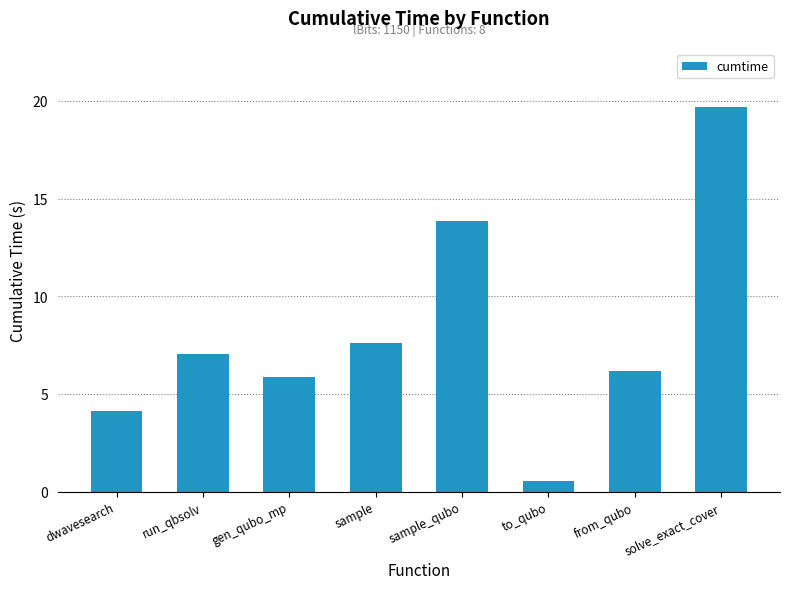

How many data points does each series have?

8